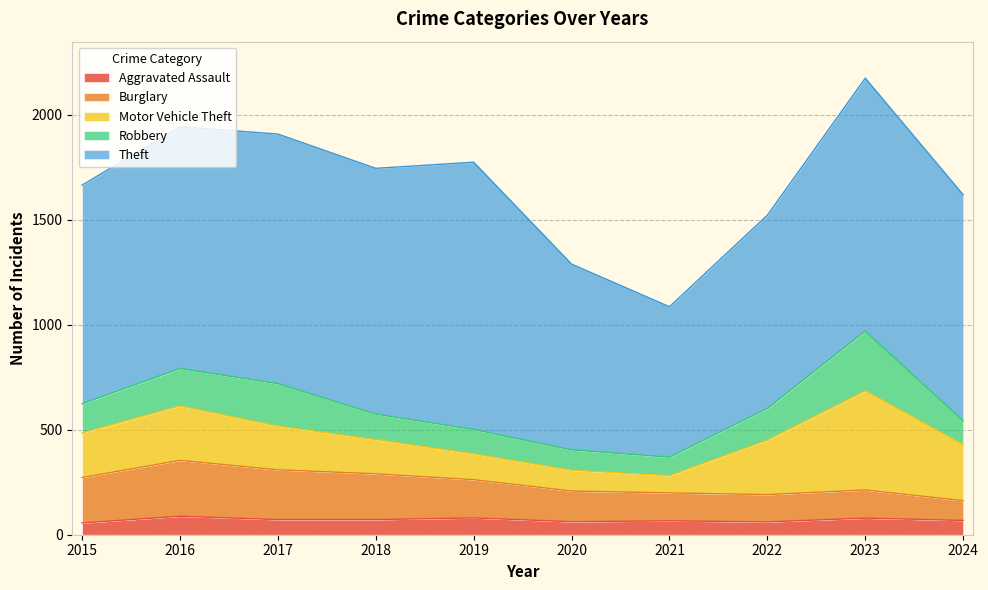

At how many categories does at least one series exceed 1147?

5